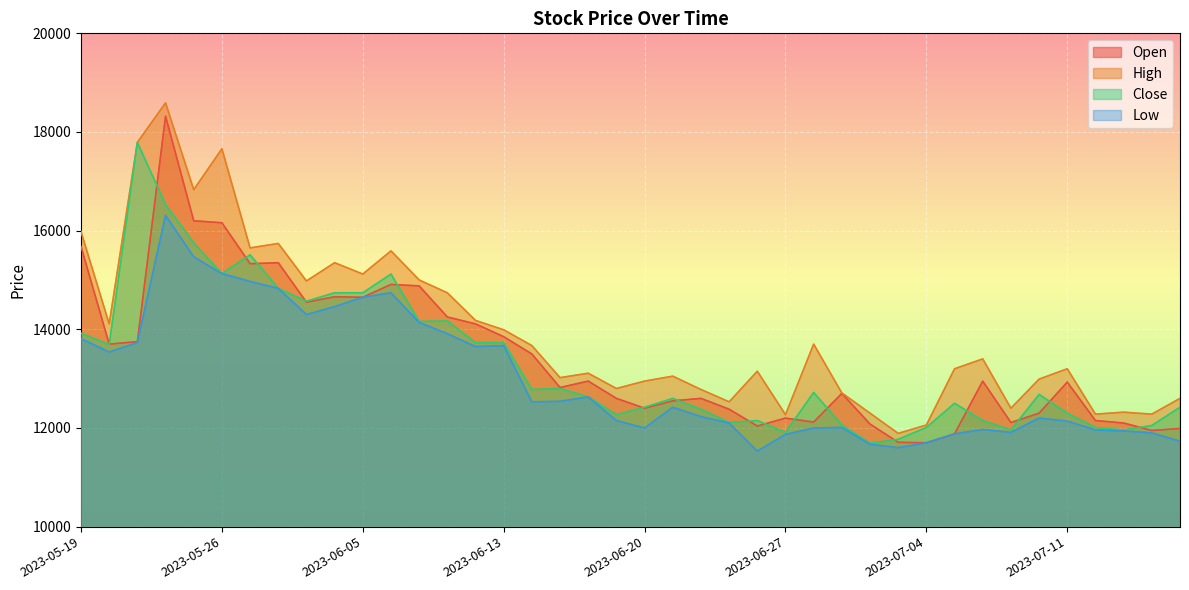

What is the minimum value shown in the chart?

11530